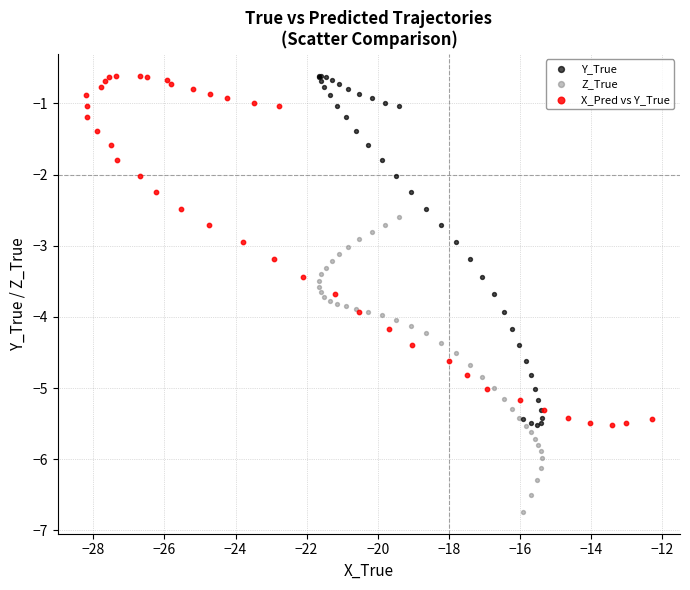

Which series contains the lowest Y value?

Z_True